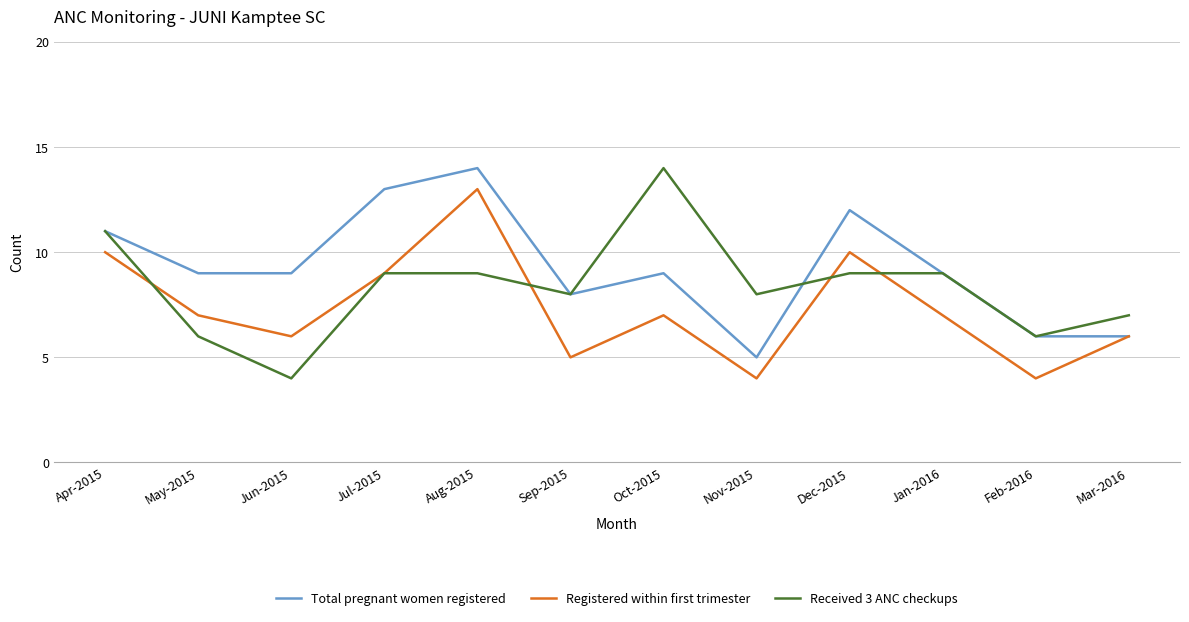

At which category is the sum across all series the highest?

Aug-2015